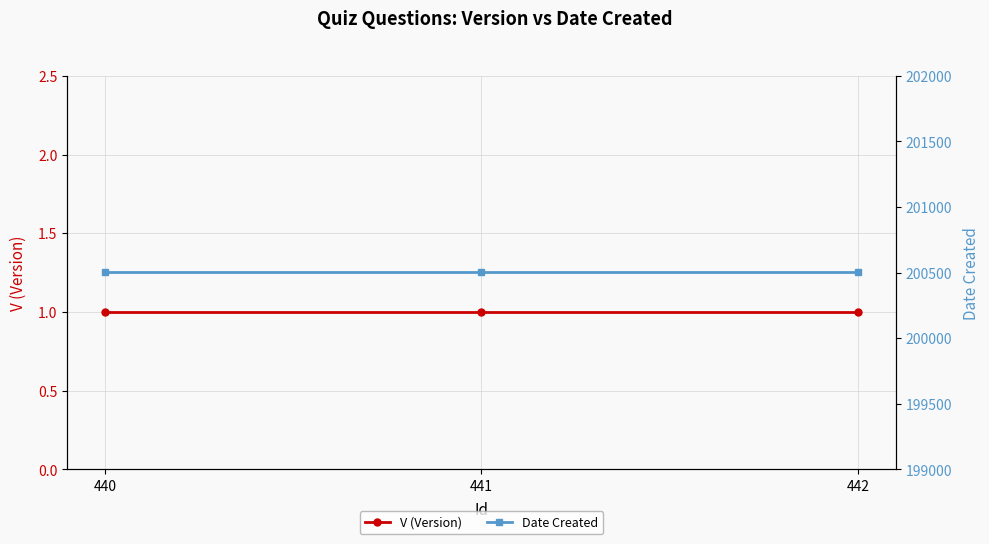

Where is Date Created nearest to the value 200504?

440